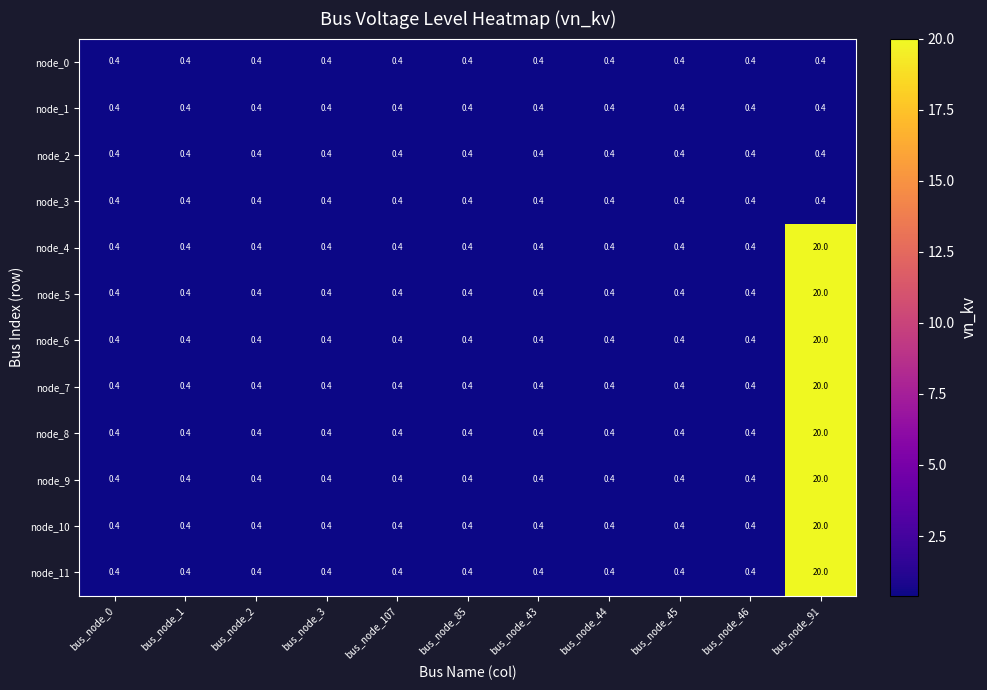

What is the lowest value of the node_4 series?

0.4